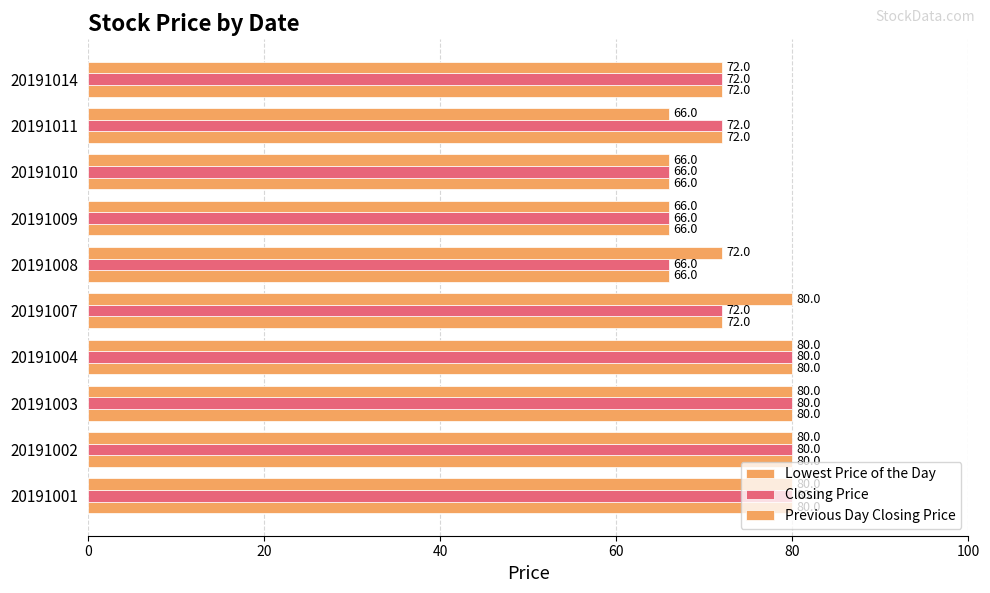

Which series has the largest range (max minus min)?

Lowest Price of the Day